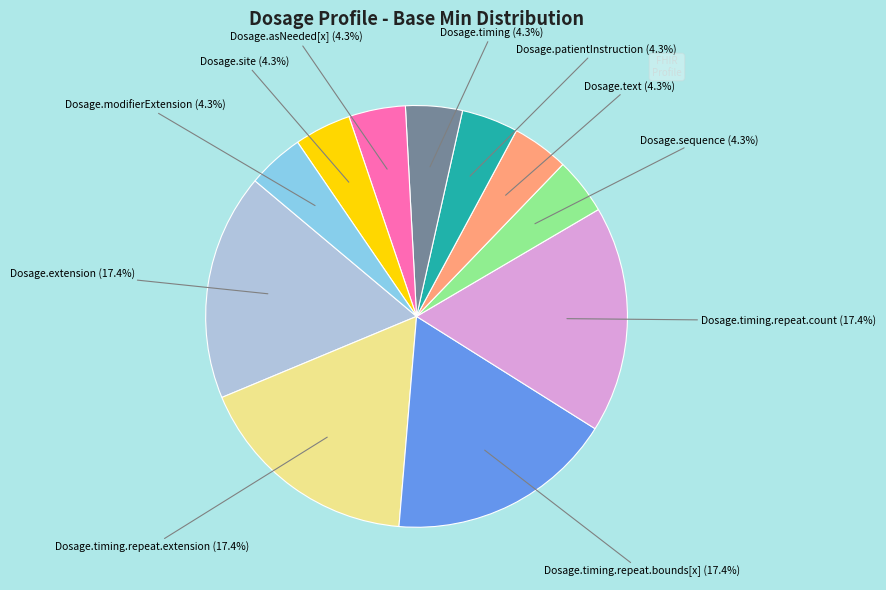

How many slices are in this pie chart?

11